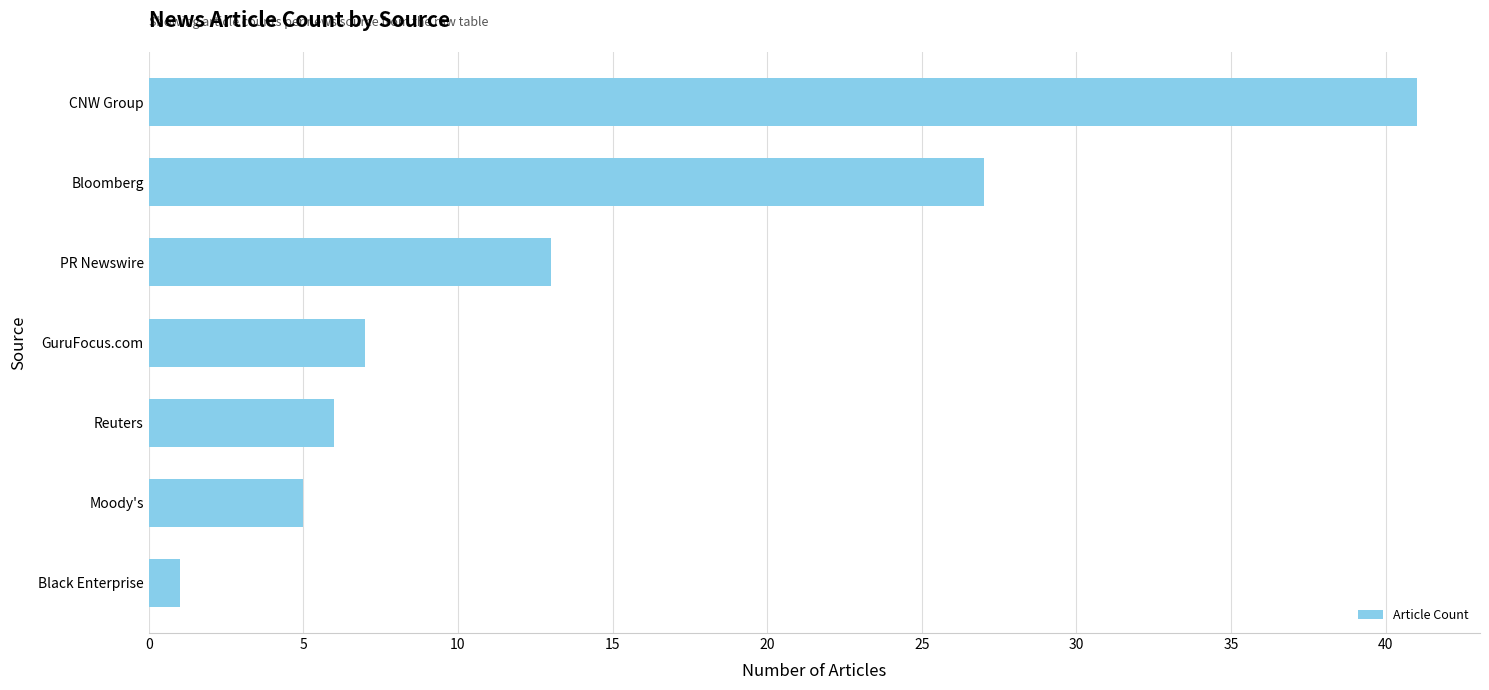

How many data points are less than 7?

3